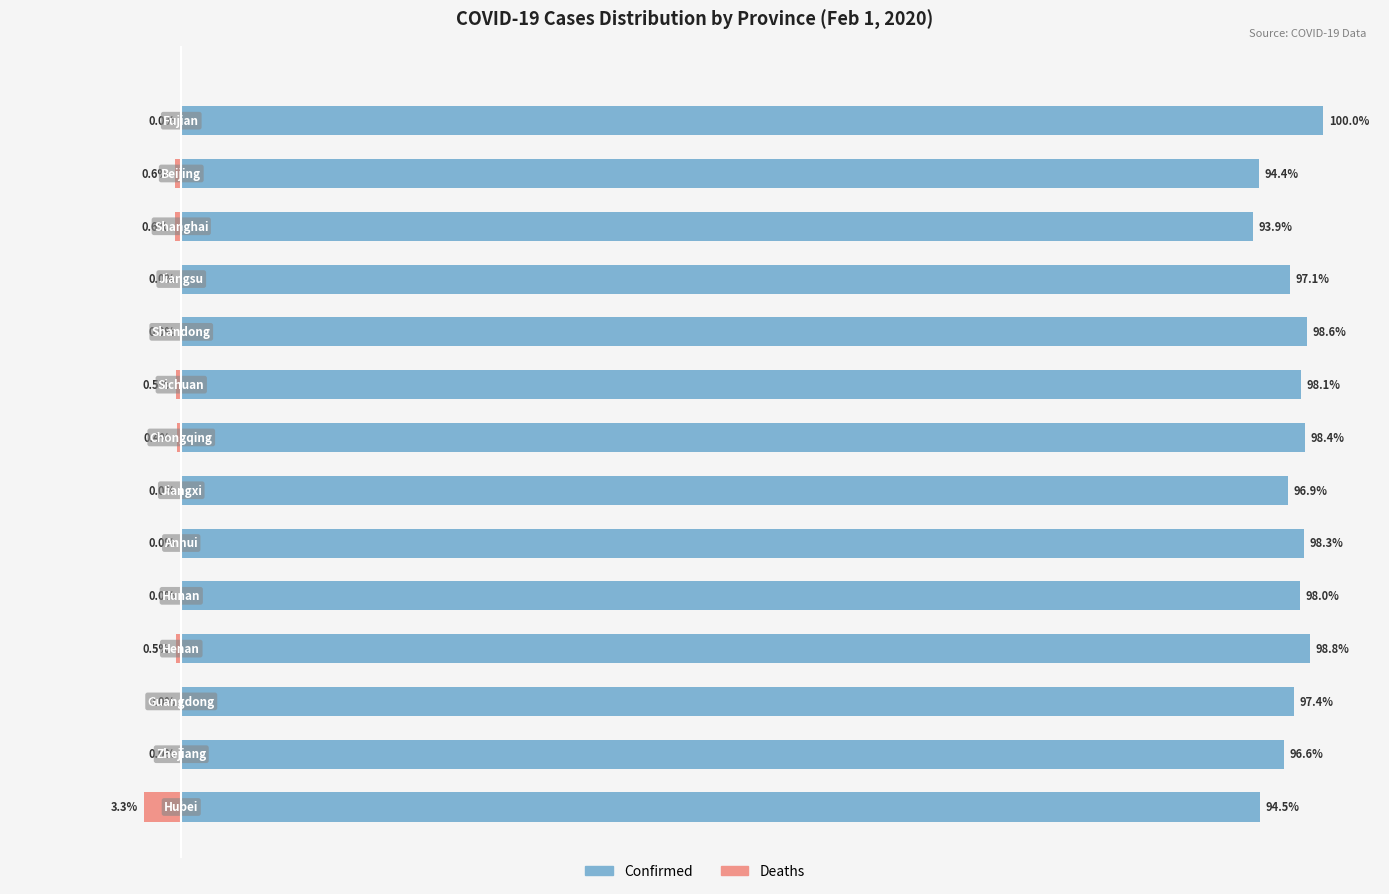

Between 8 and 120, which is larger?

120